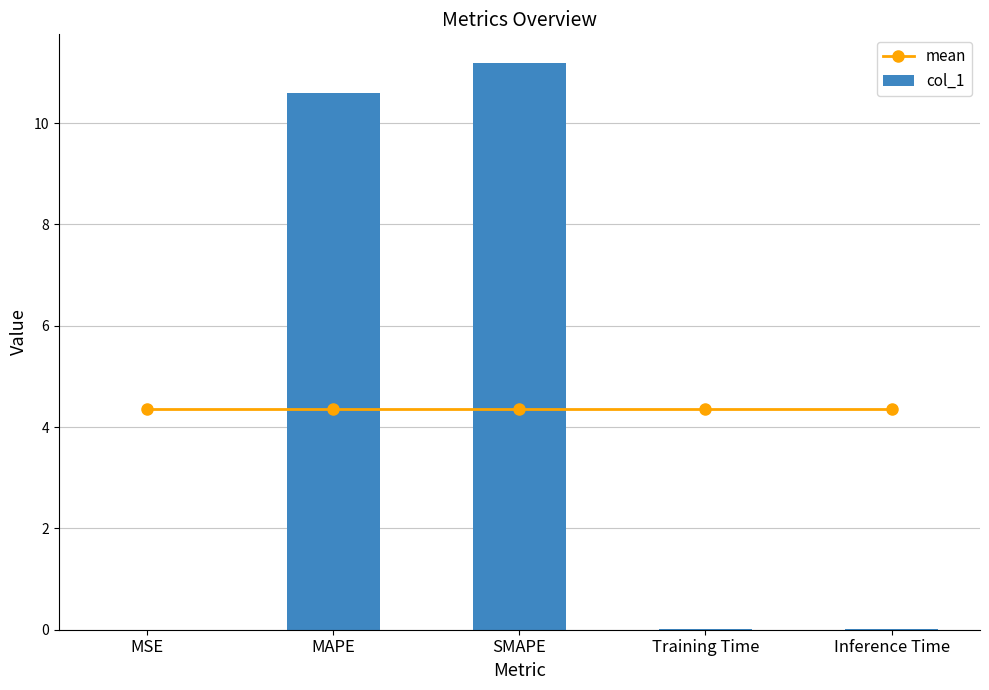

Which series has the largest range (max minus min)?

col_1